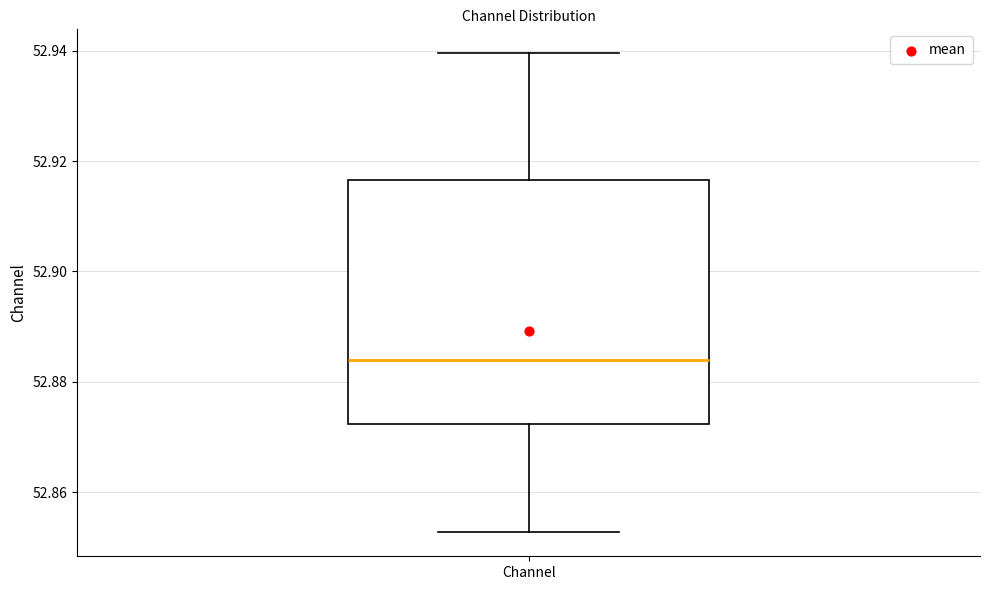

Transcribe this box plot: give where the median line is, the range the box spans, and where the two whiskers end, as read against the y-axis. The values are not printed on the chart, so give them approximately, as read against the axis.

median 52.884, box 52.872 to 52.916, whiskers 52.852 to 52.940